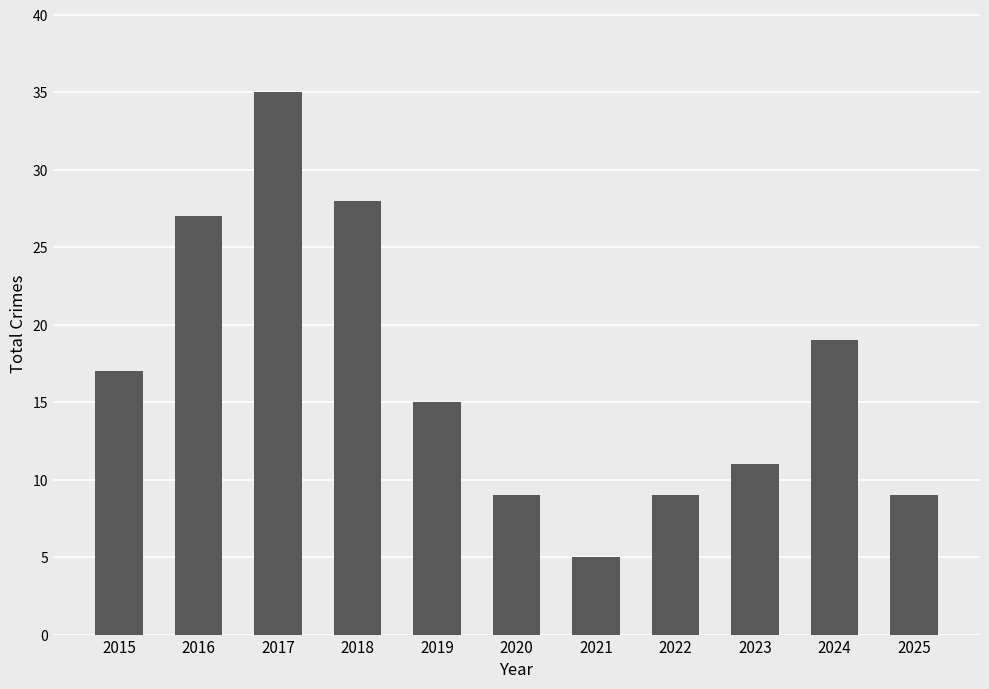

Read the value at 2017, to the nearest 10.

40